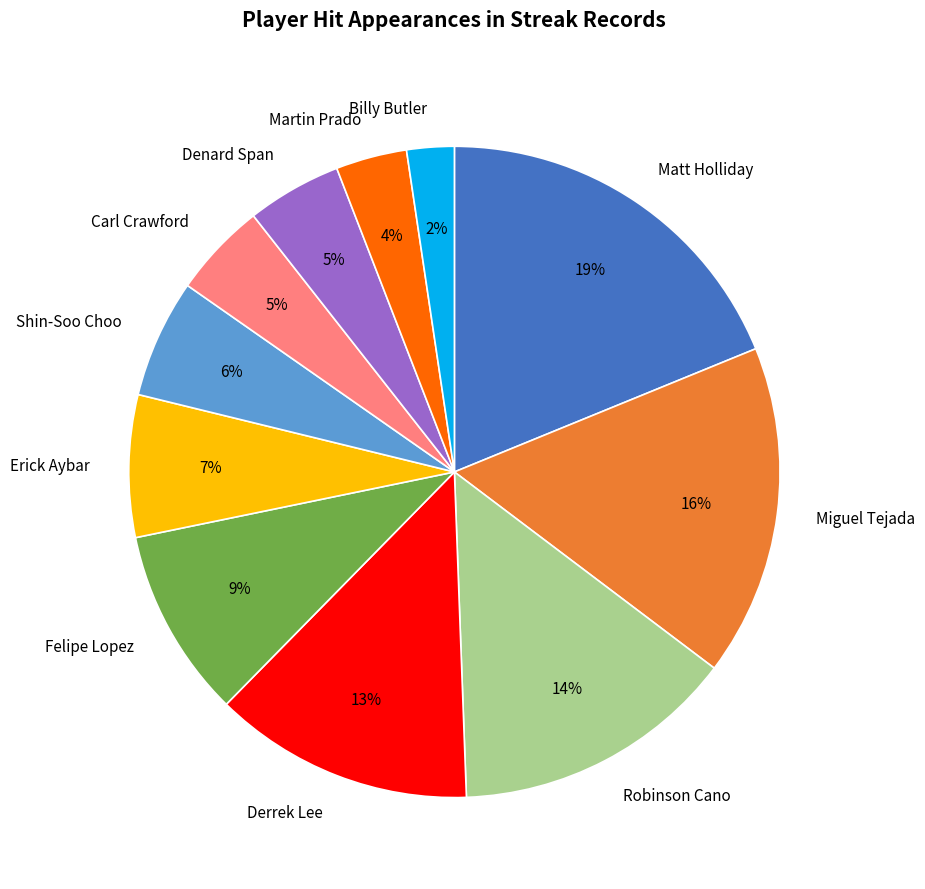

The Shin-Soo Choo slice represents 12% of the pie. True or false?

False